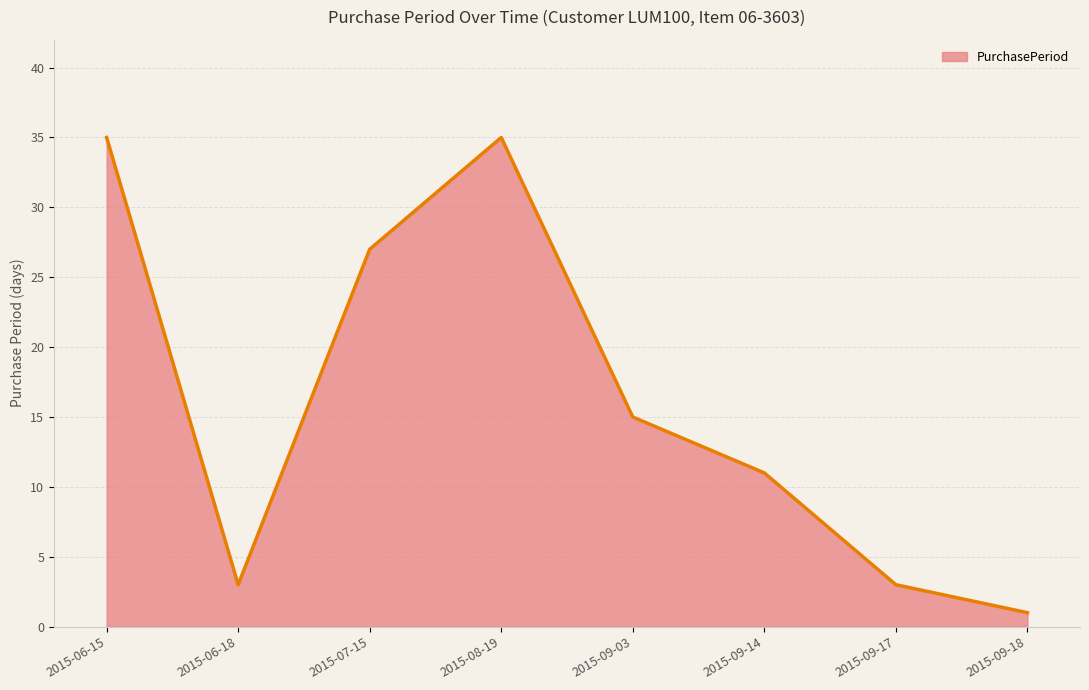

Read the value at 2015-08-19.

35